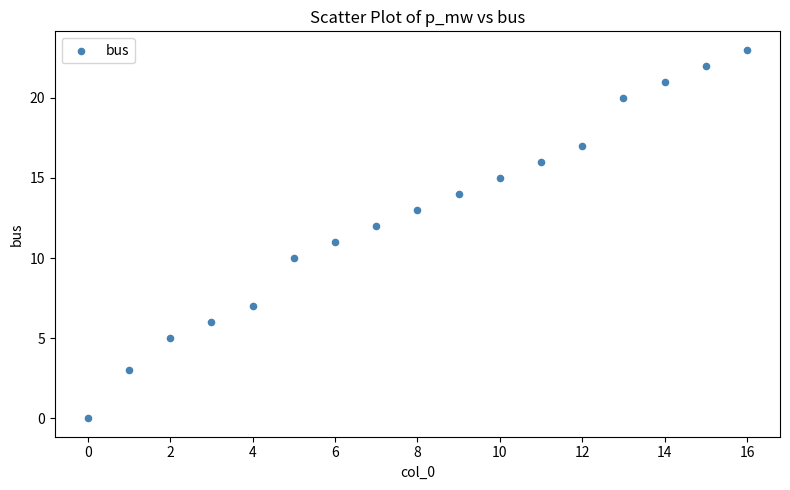

What is the range of Y values (max minus min)?

23